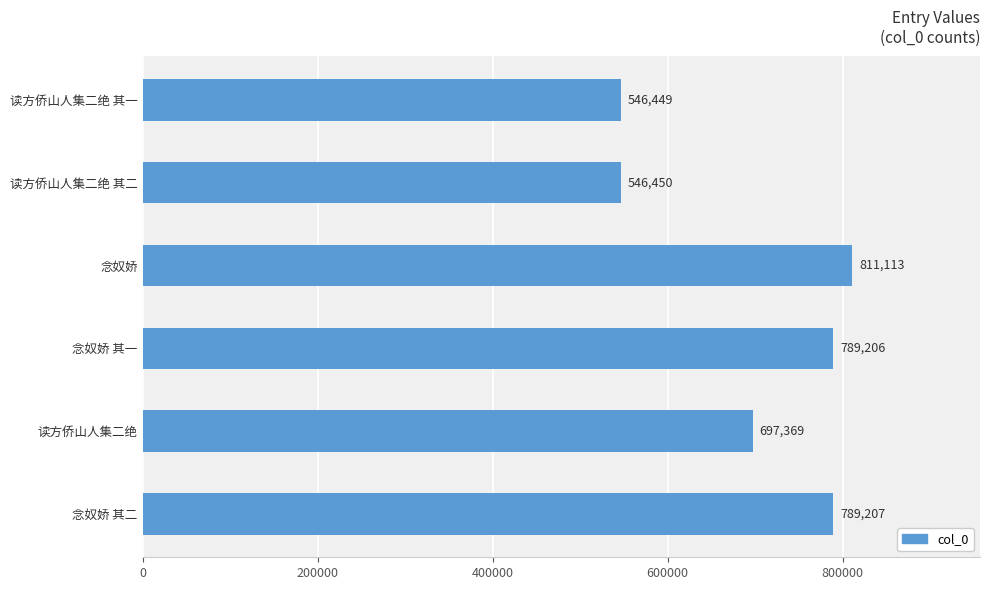

Count the number of data series in this chart.

1